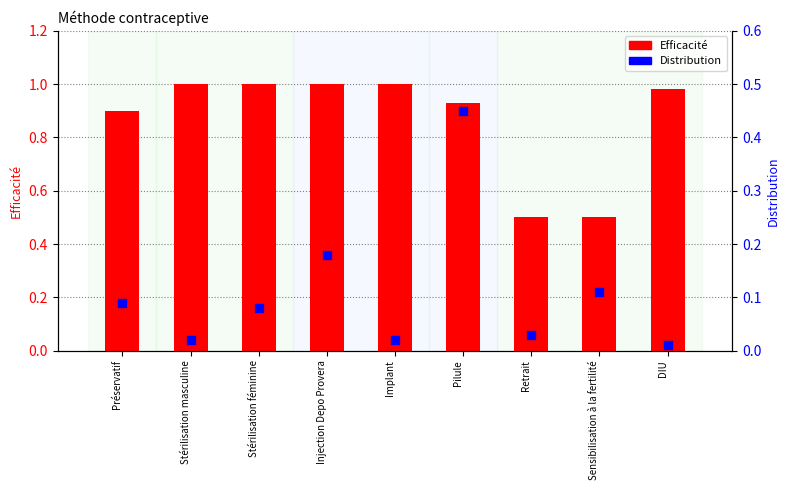

Which series contains the lowest Y value?

Distribution